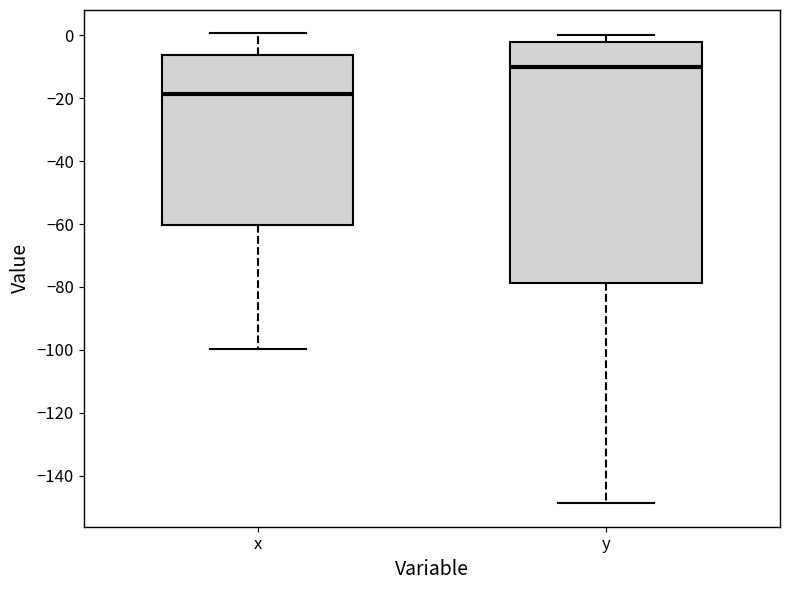

Comparing the boxes themselves (not the whiskers), which one is the tallest?

y